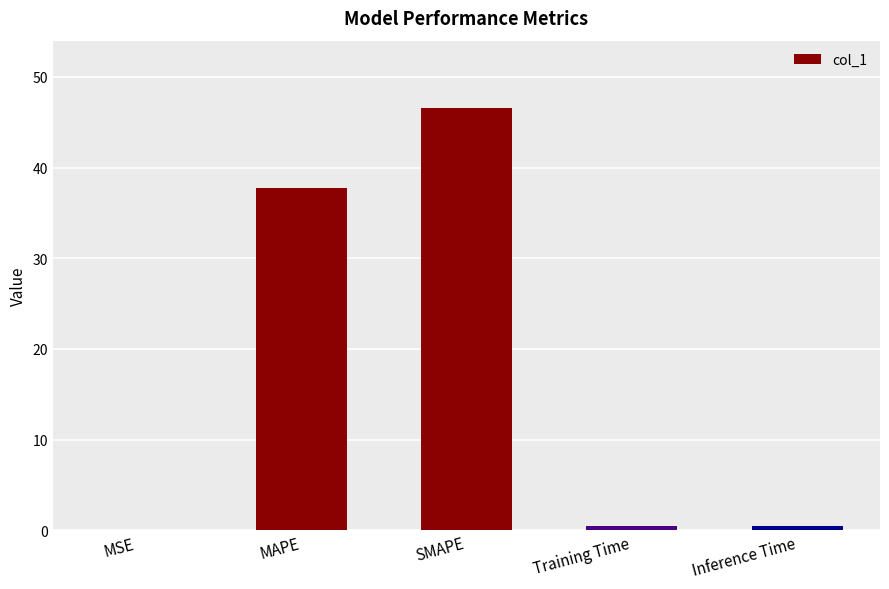

What is the approximate value at Training Time?

0.4